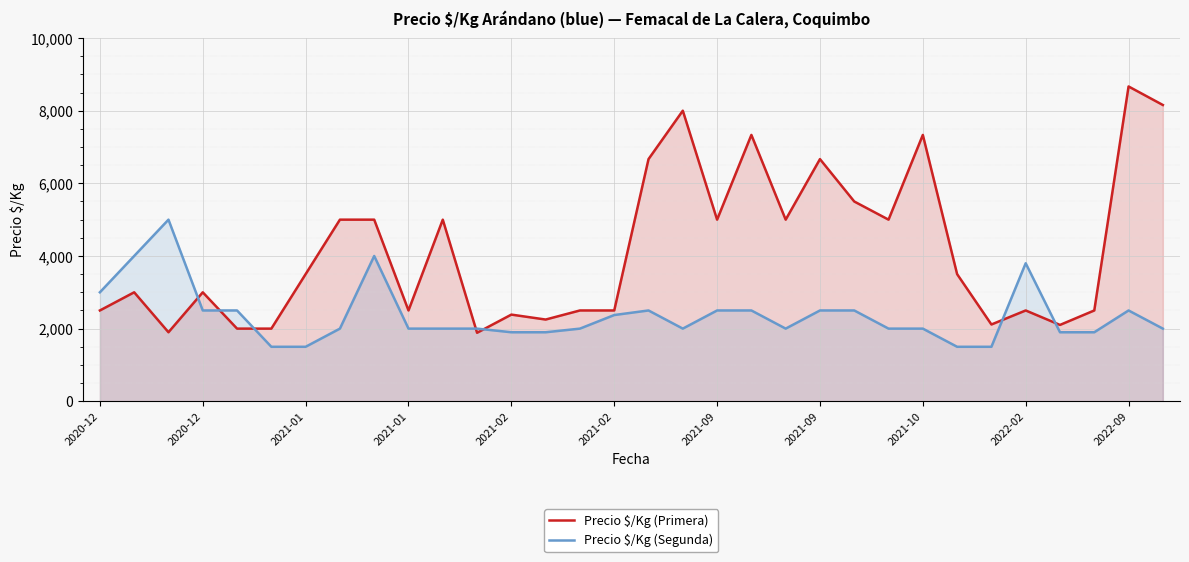

How many values in the Precio $/Kg (Primera) series are below 3500?

16